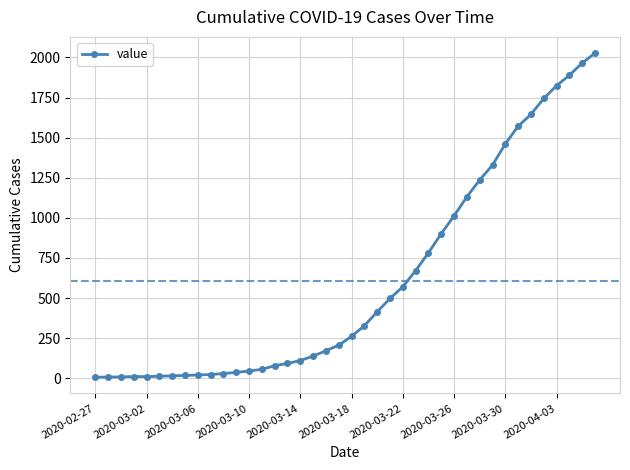

What is the sum of all values?

24344